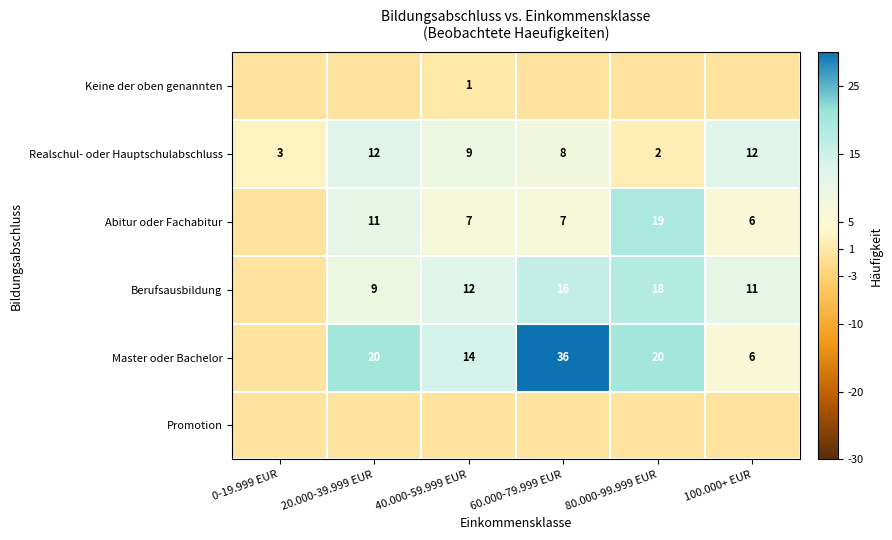

Is it true that Berufsausbildung equals 19 at 100.000+ EUR?

False